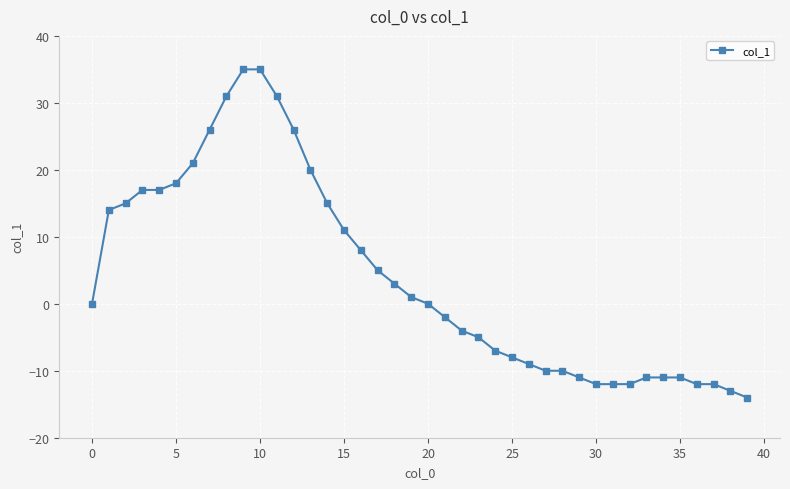

What is the greatest value displayed?

35